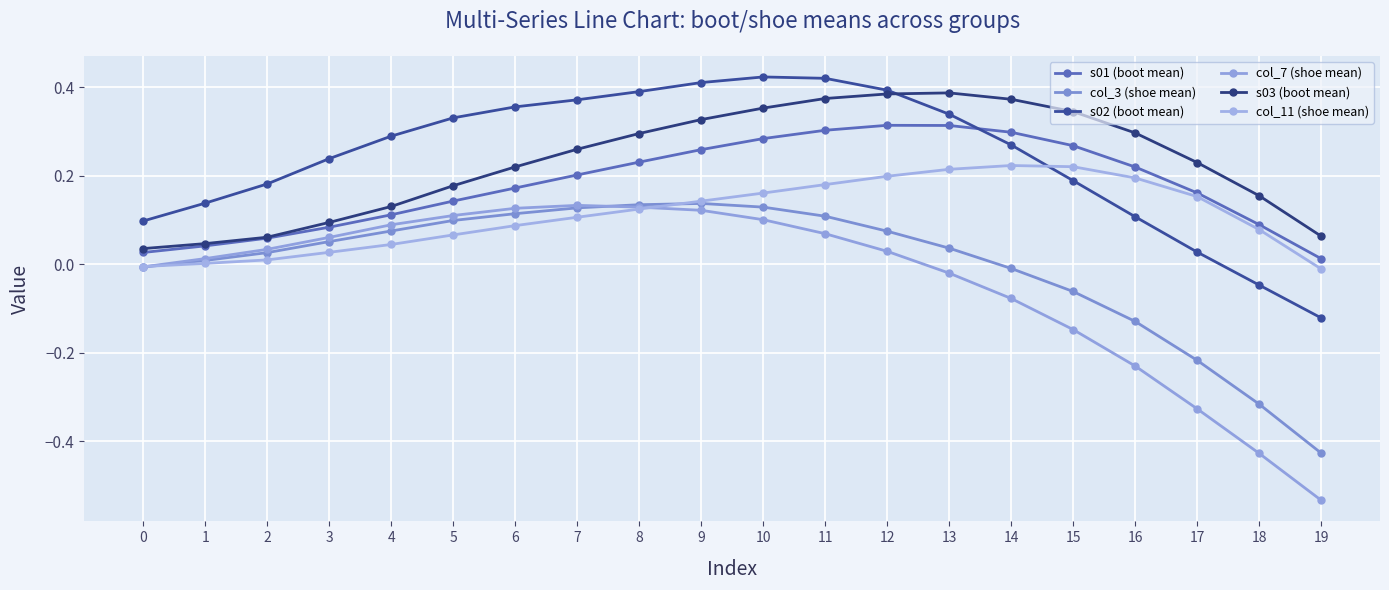

List the labels in order of s01 (boot mean) value, smallest first.

19, 0, 1, 2, 3, 18, 4, 5, 17, 6, 7, 16, 8, 9, 15, 10, 14, 11, 13, 12